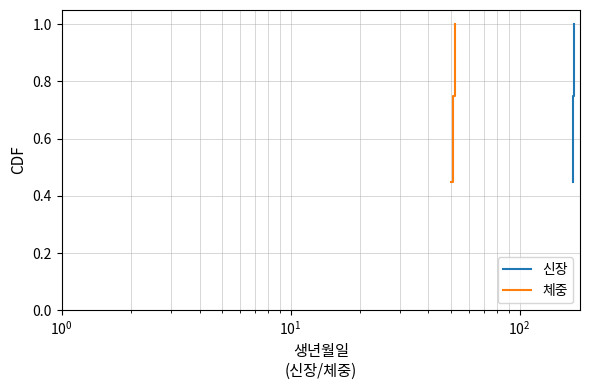

Is the value of 신장 at $\mathdefault{10^{0}}$ greater than the value of 체중 at $\mathdefault{10^{0}}$?

No